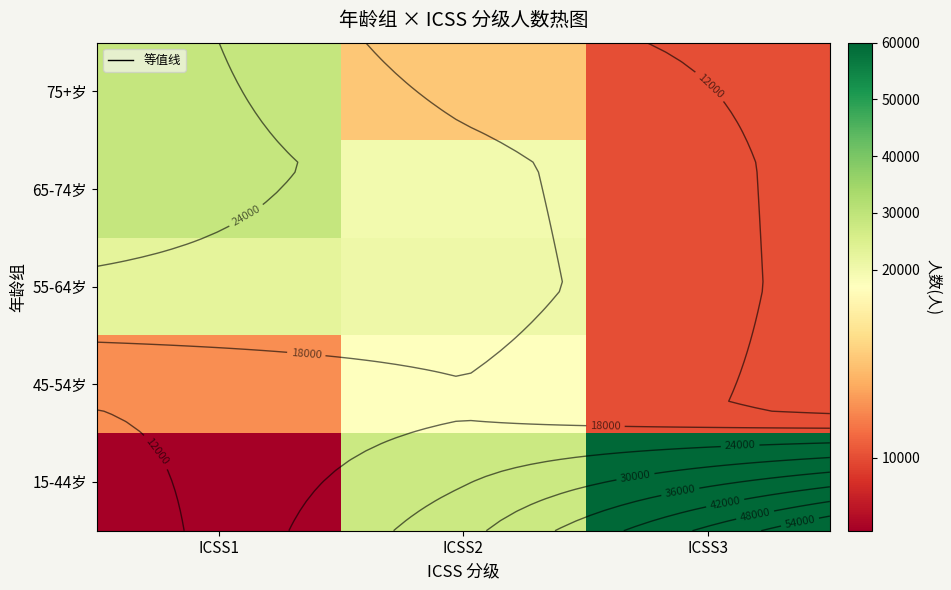

Which series has the largest range (max minus min)?

15-44岁